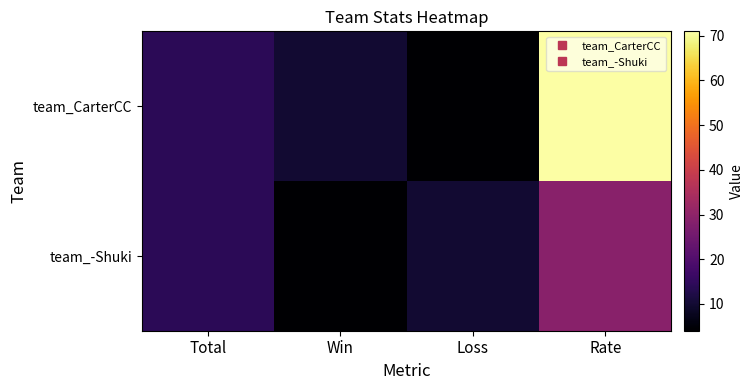

Reading left to right, extract all data points from this chart.

team_CarterCC: Total=14	Win=10	Loss=4	Rate=71
team_-Shuki: Total=14	Win=4	Loss=10	Rate=29